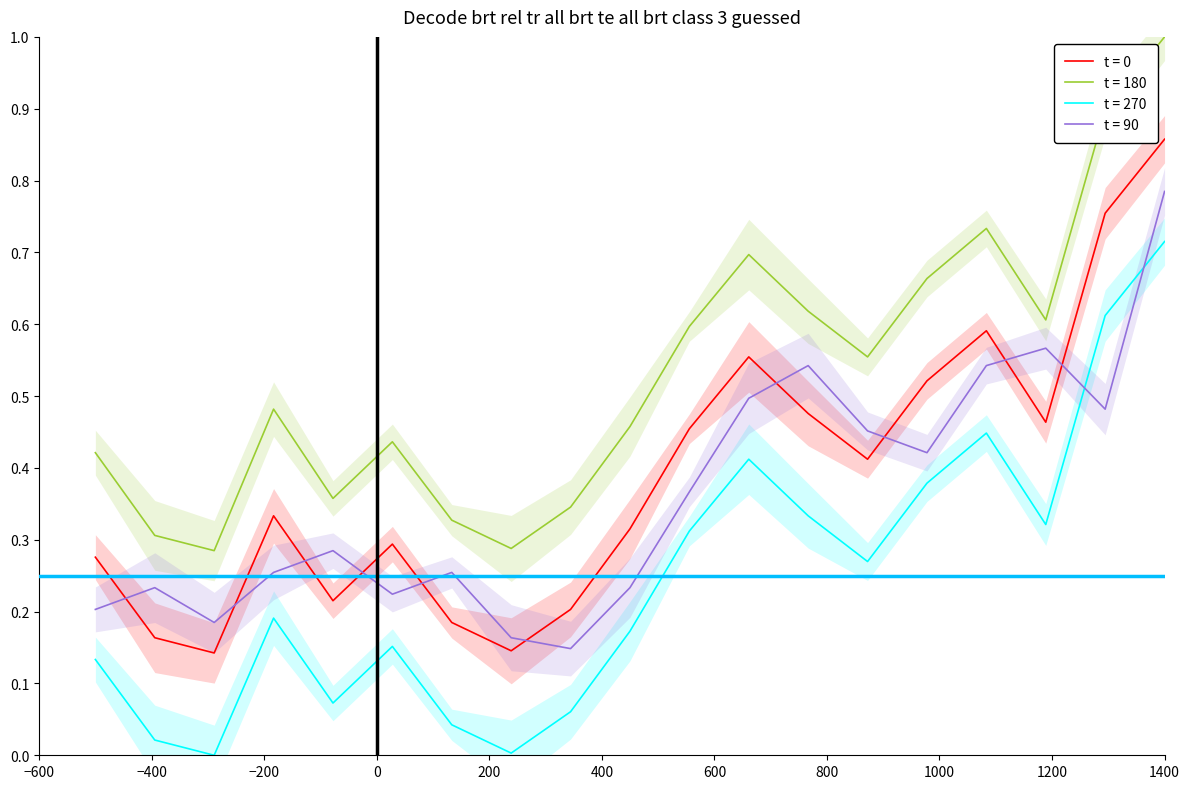

How many lines are shown in the chart?

4